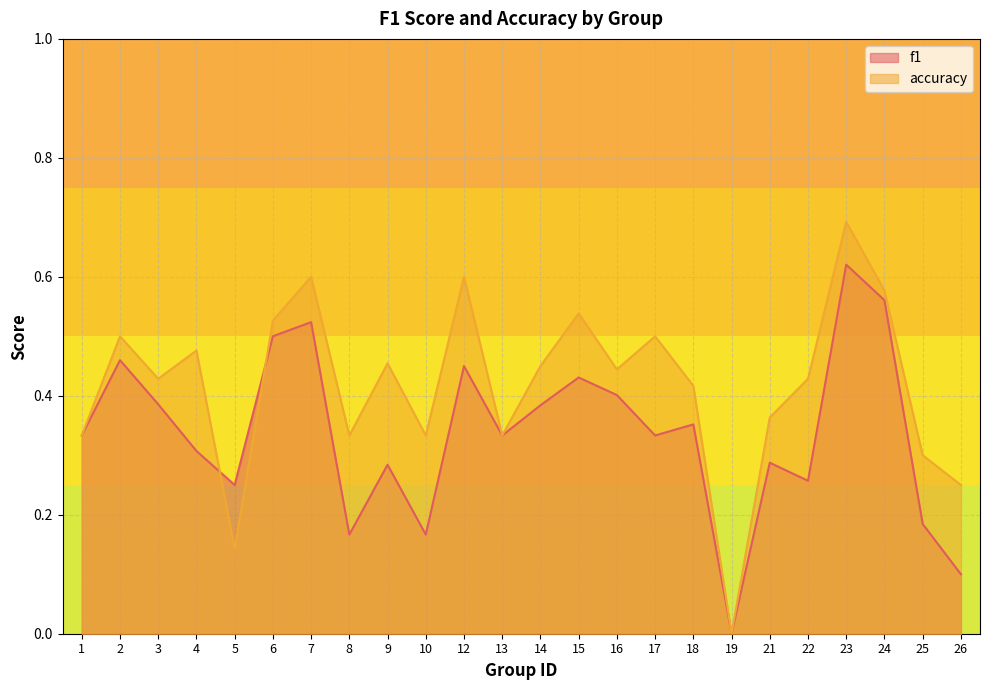

Rank the categories by f1 value from highest to lowest.

23, 24, 7, 6, 2, 12, 15, 16, 3, 14, 18, 1, 13, 17, 4, 21, 9, 22, 5, 25, 8, 10, 26, 19